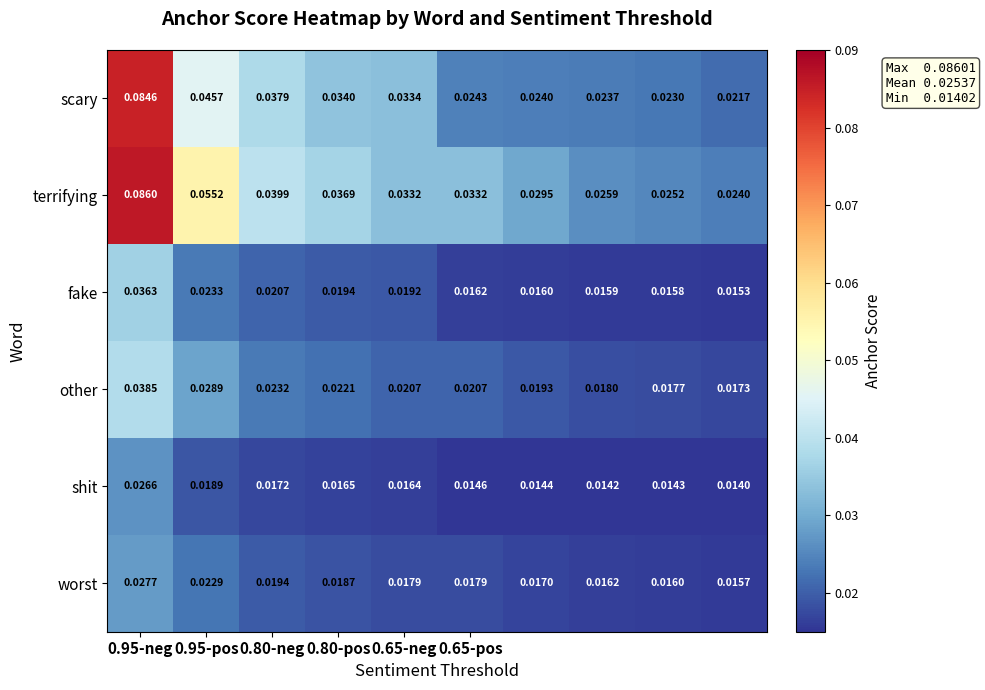

Which series has the largest total across all categories?

terrifying